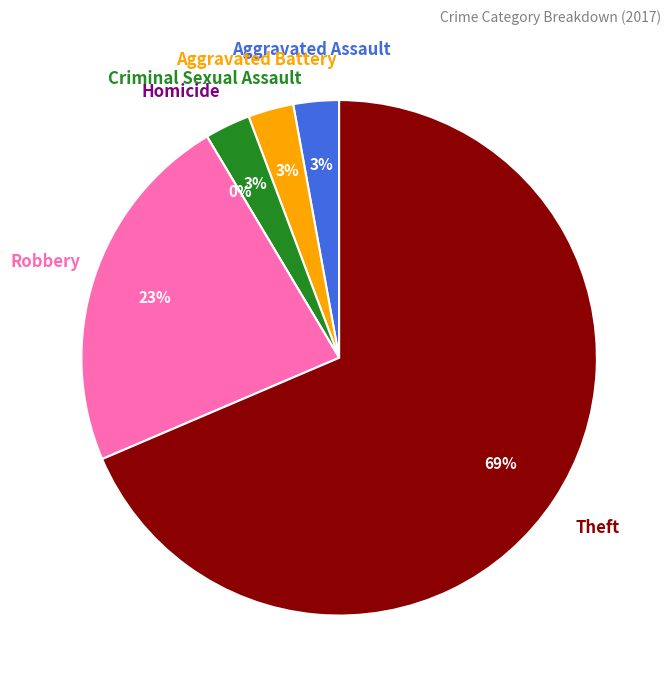

Which slice is the largest?

Theft